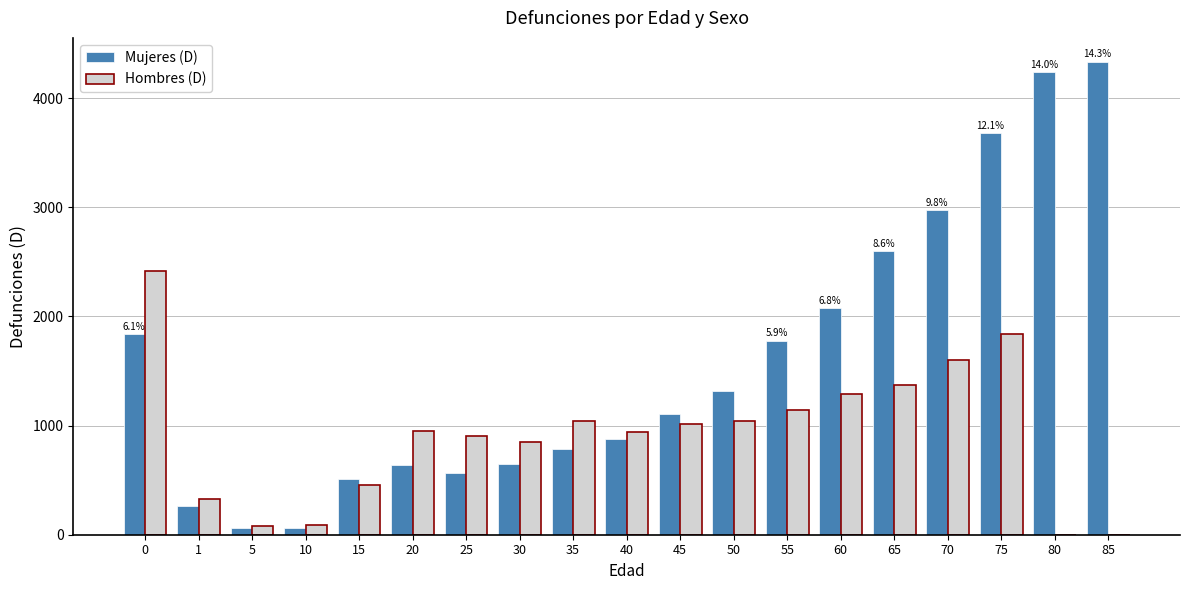

What is the average value of the Hombres (D) series?

913